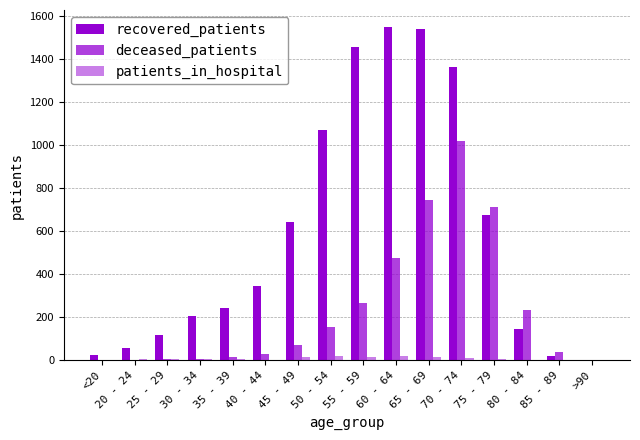

At which label is deceased_patients closest to 510?

60 - 64